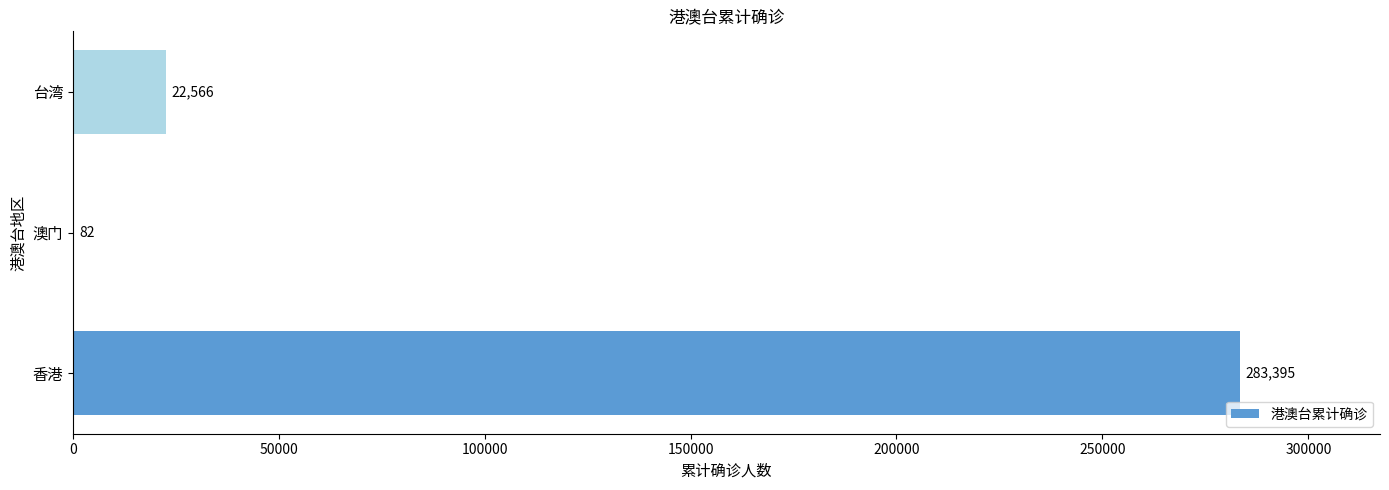

Reading bottom to top, list all the values displayed in this chart.

香港=283395	澳门=82	台湾=22566